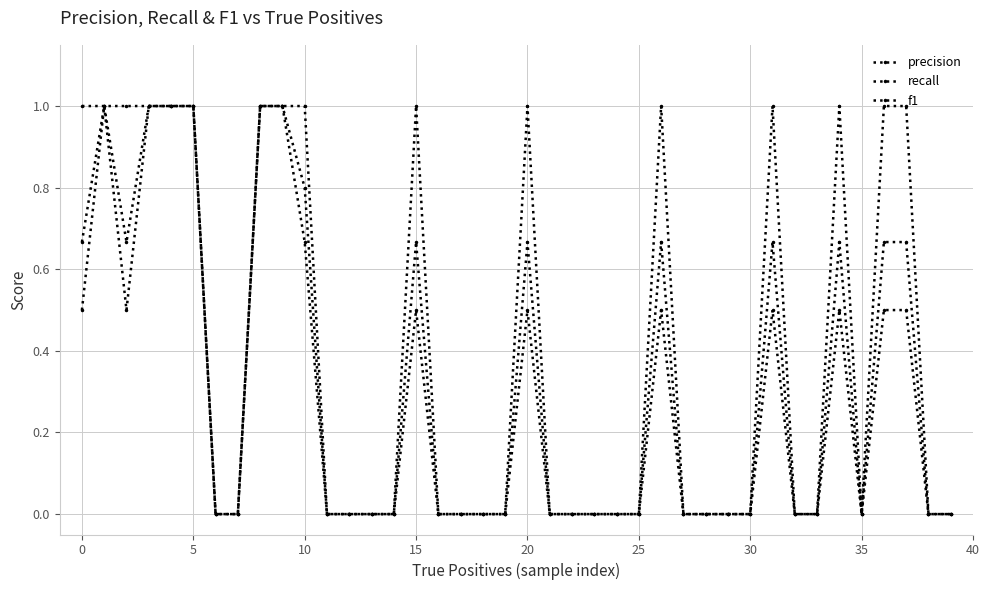

In f1, how many points are higher than both neighbors (excluding endpoints)?

6